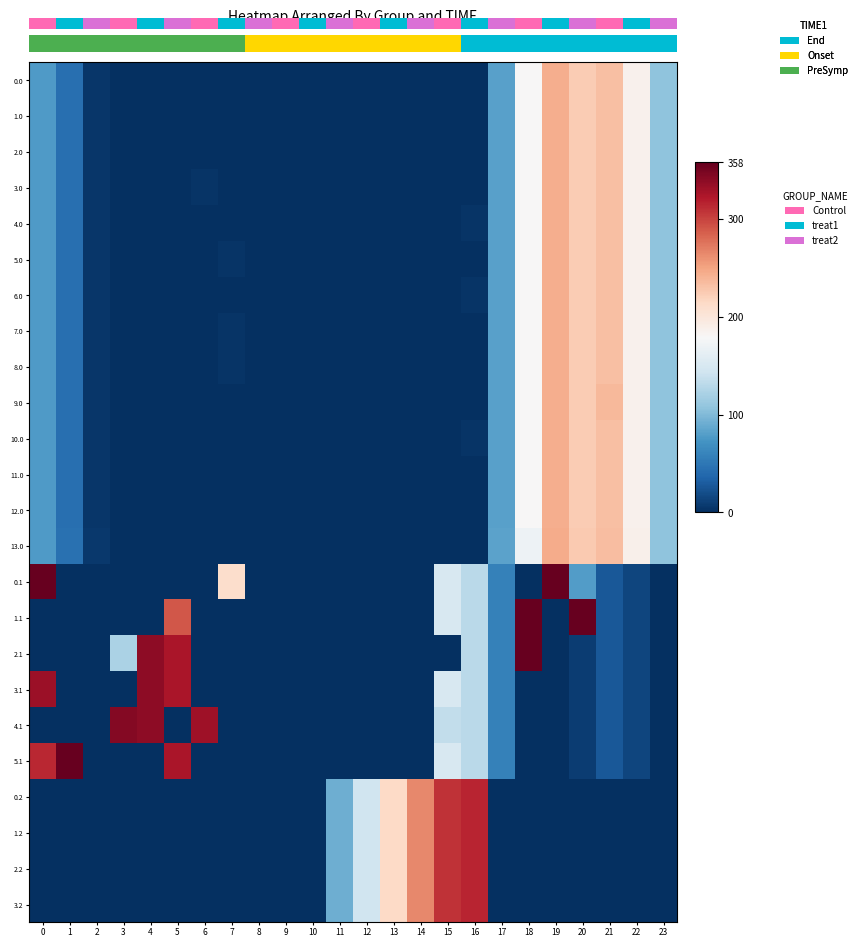

How many data points in 3.2 are above 0?

6